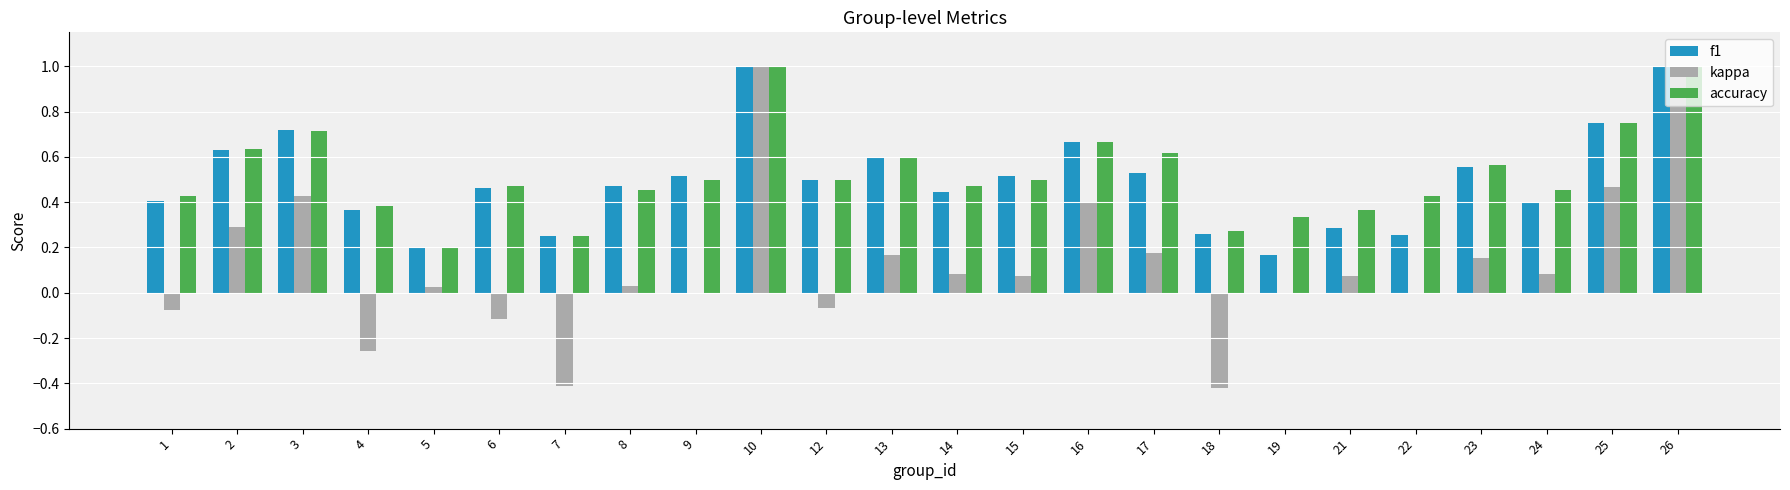

Where does the kappa series first go above 0?

2